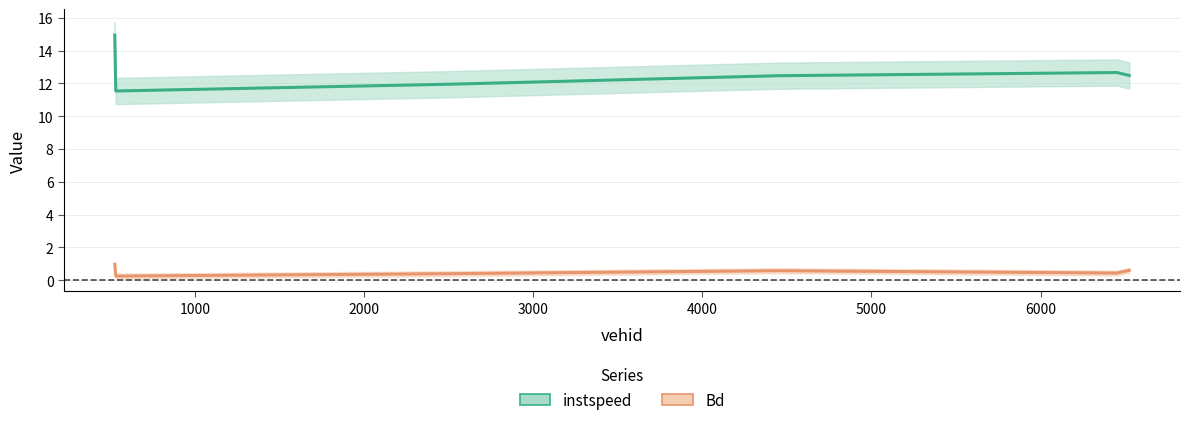

Which category has the highest value in the instspeed series?

525.0